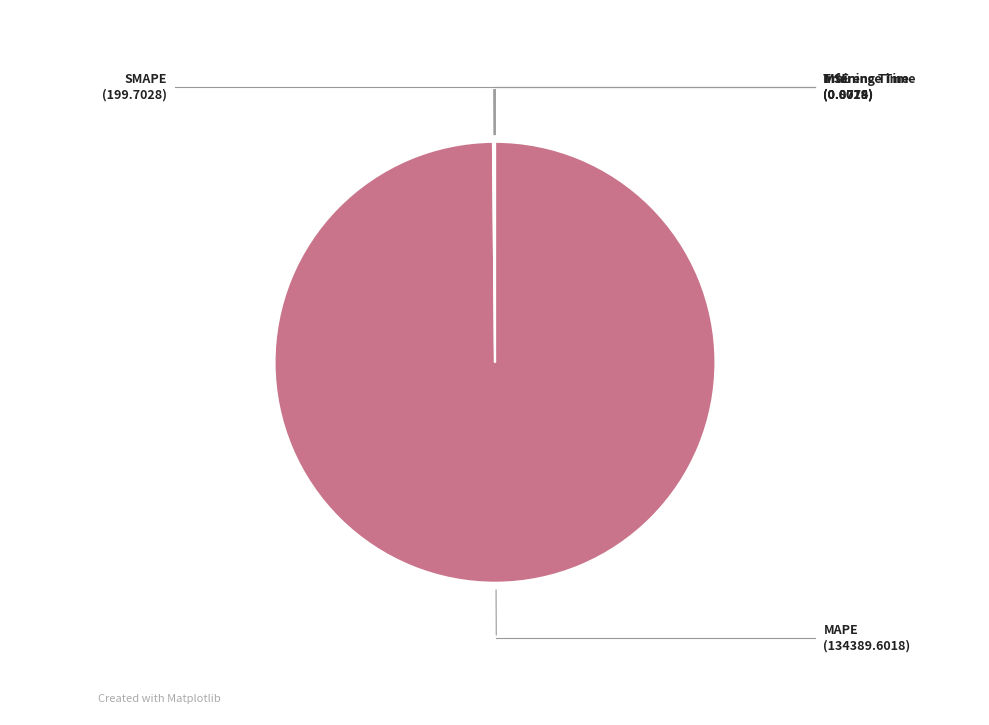

Is there any slice that represents more than half of the pie?

Yes